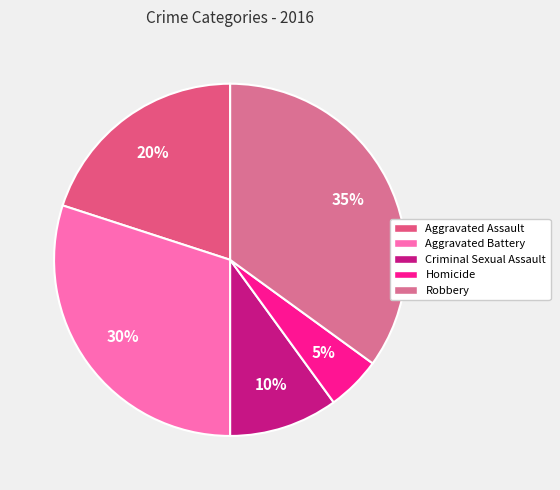

Is it true that Aggravated Battery is 30% of the pie?

True